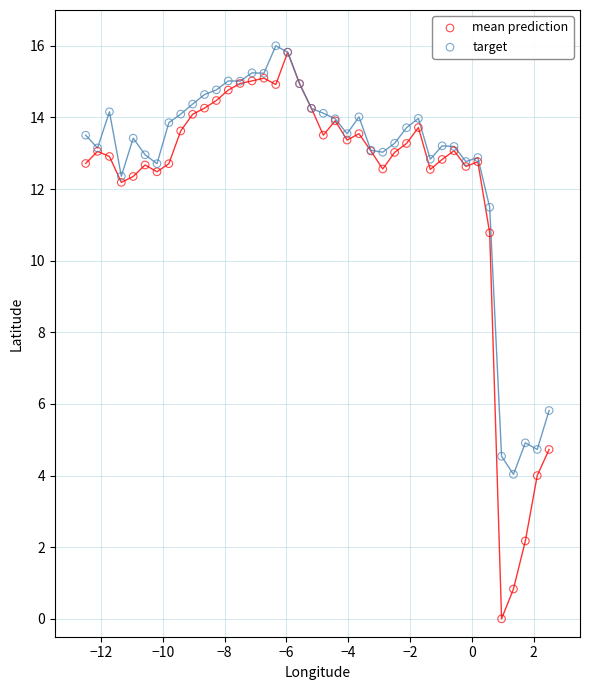

Across all series, what Y value is closest to 8?

5.8